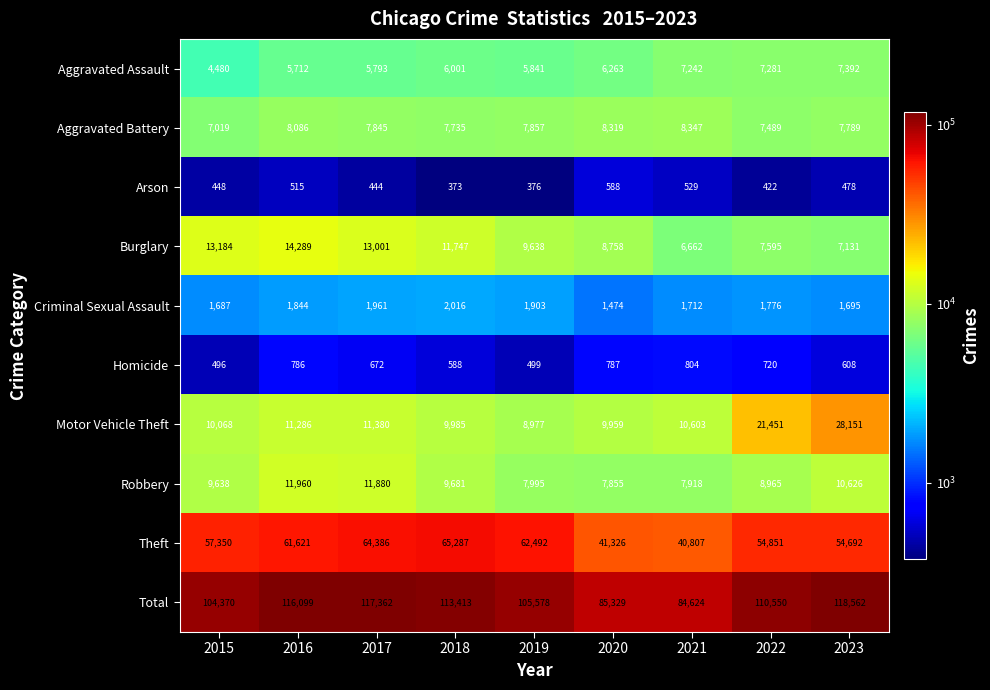

Which series has the widest spread of values?

Total